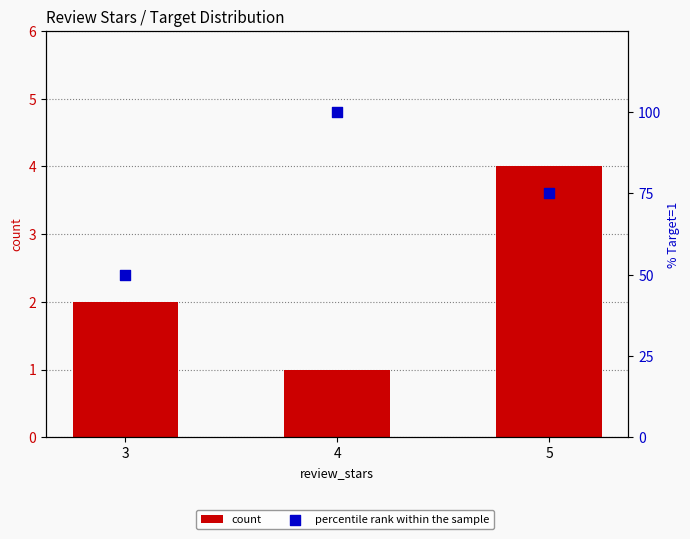

What are all the series names shown in the legend?

count, percentile rank within the sample